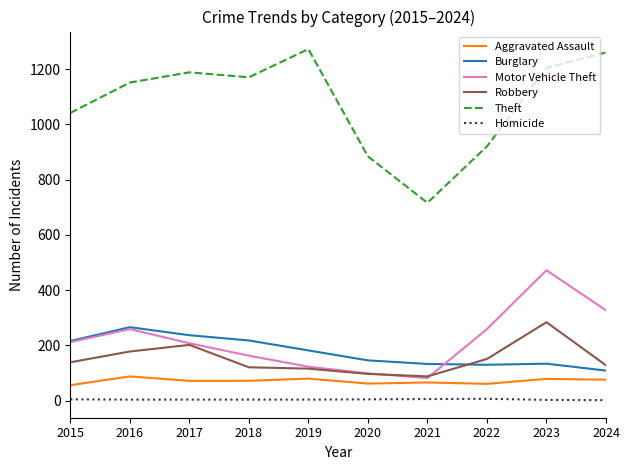

True or false: Motor Vehicle Theft has a value of 87 at 2017.

False